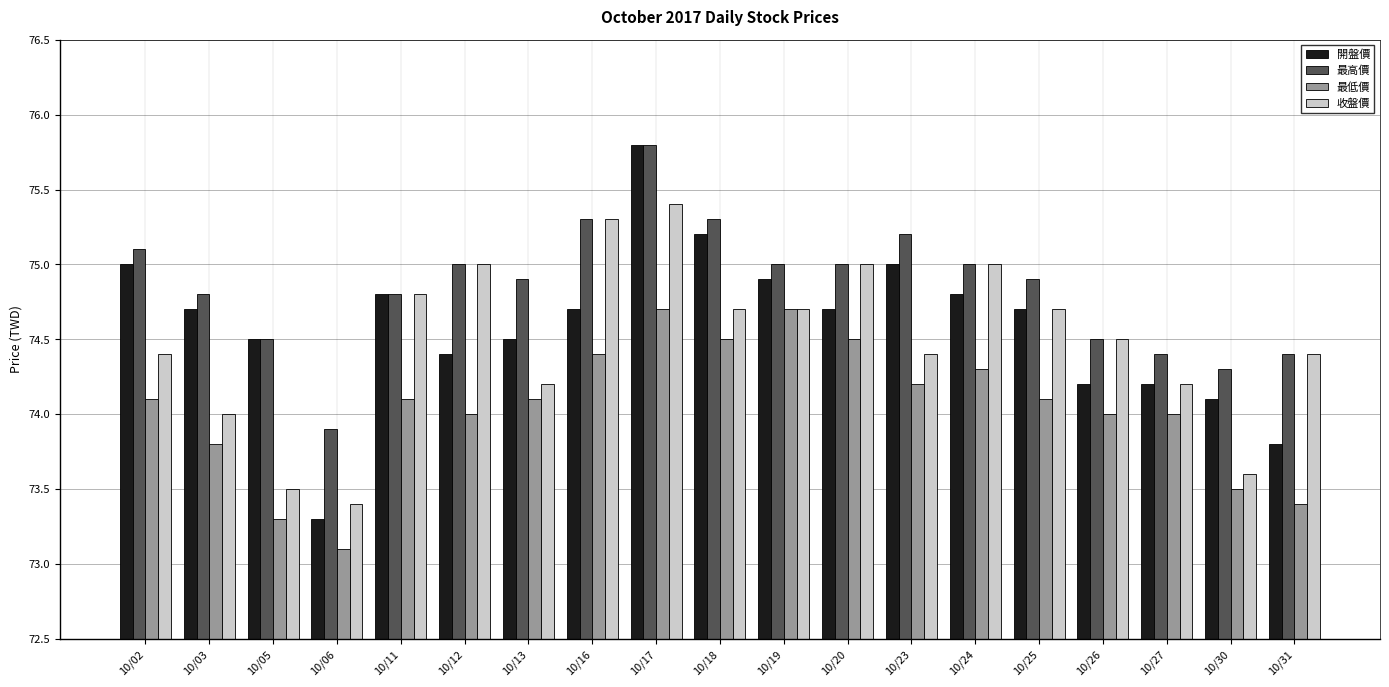

What are all the series names shown in the legend?

開盤價, 最高價, 最低價, 收盤價